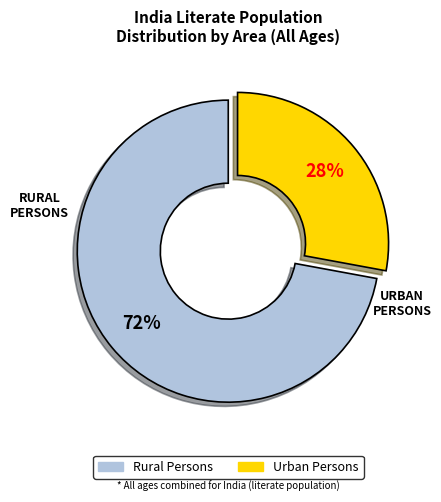

What is the majority slice?

Rural Persons